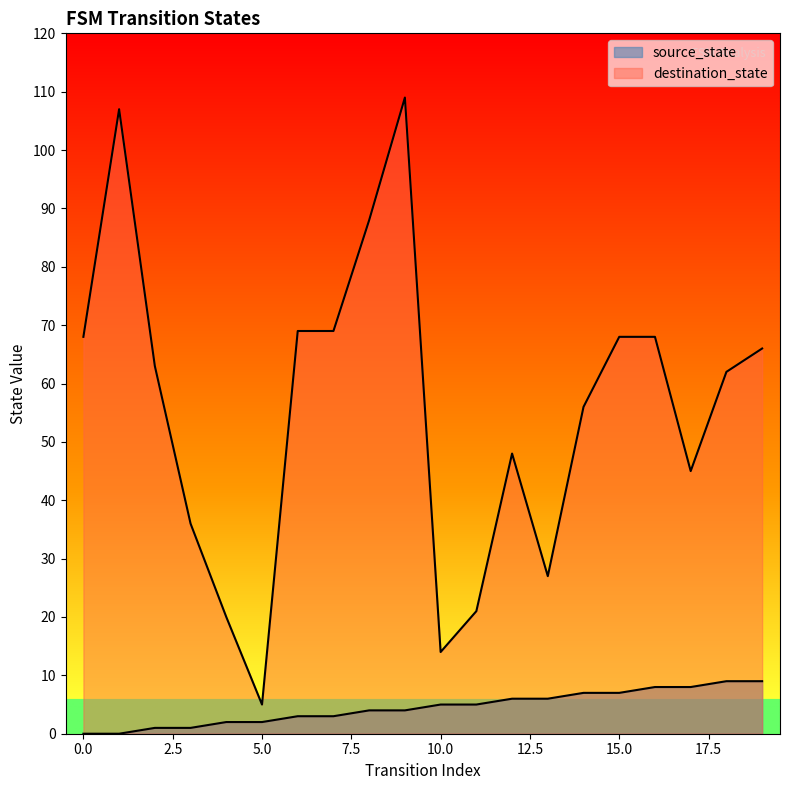

At which category does destination_state reach its first local peak?

1